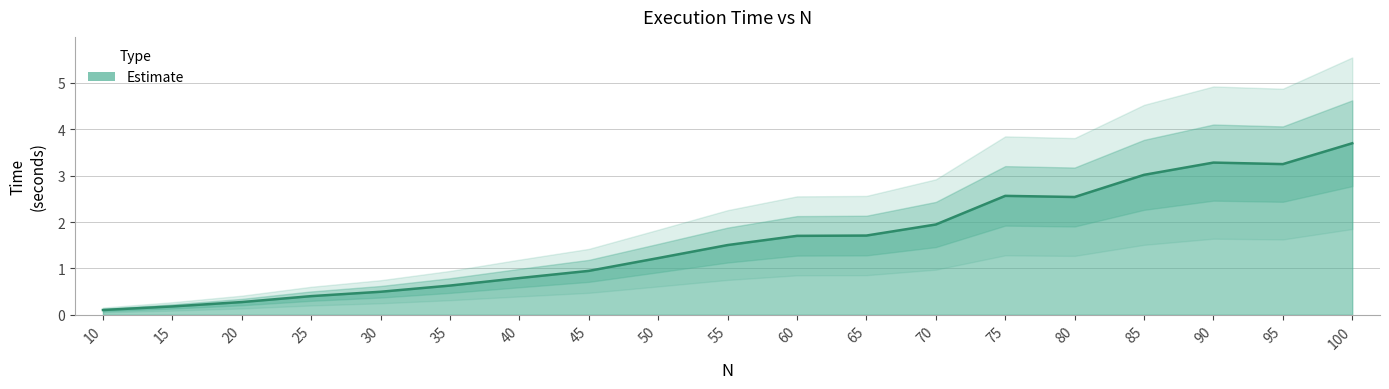

How many lines are shown in the chart?

1